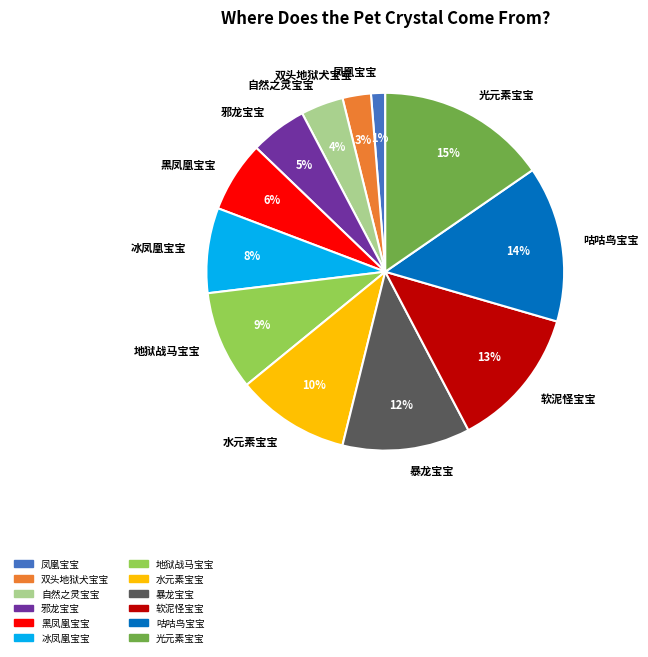

To the nearest percent, what is the average slice percentage?

8%